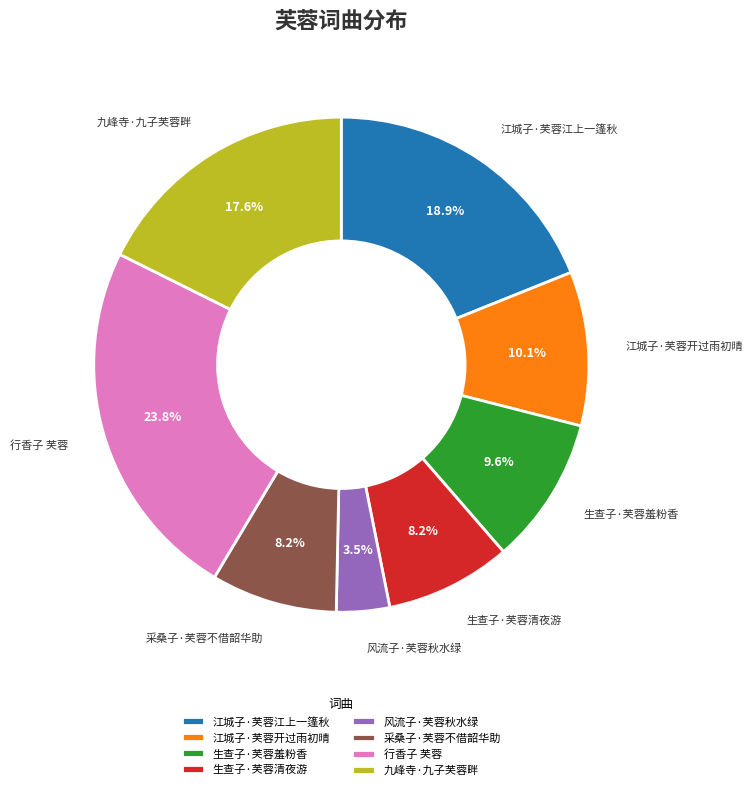

What is the largest slice in the pie chart?

行香子 芙蓉